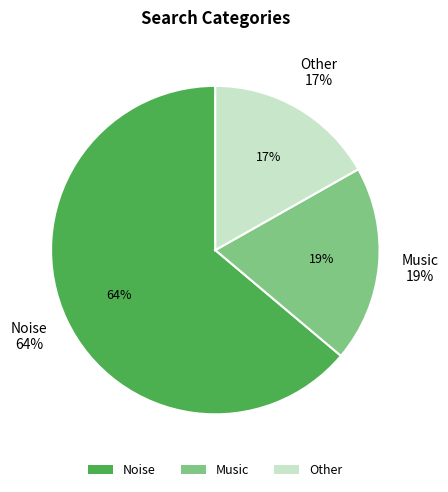

What percentage is the Noise slice, to the nearest percent?

64%